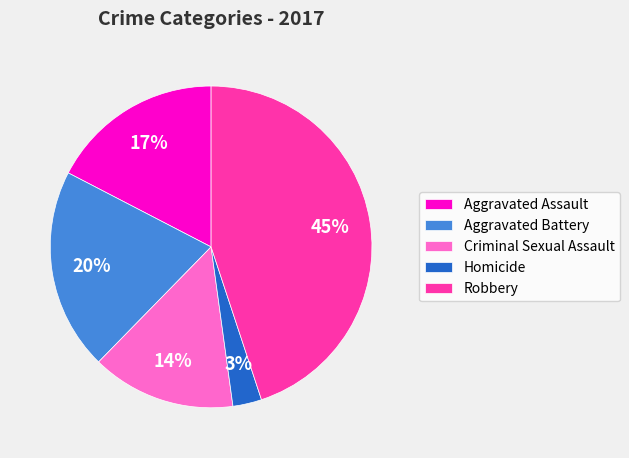

What is the smallest slice in the pie chart?

Homicide